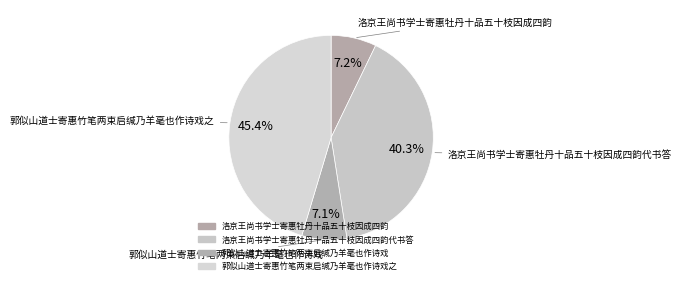

To the nearest percent, what is the combined percentage of 洛京王尚书学士寄惠牡丹十品五十枝因成四韵 and 郭似山道士寄惠竹笔两束启缄乃羊毫也作诗戏之?

53%